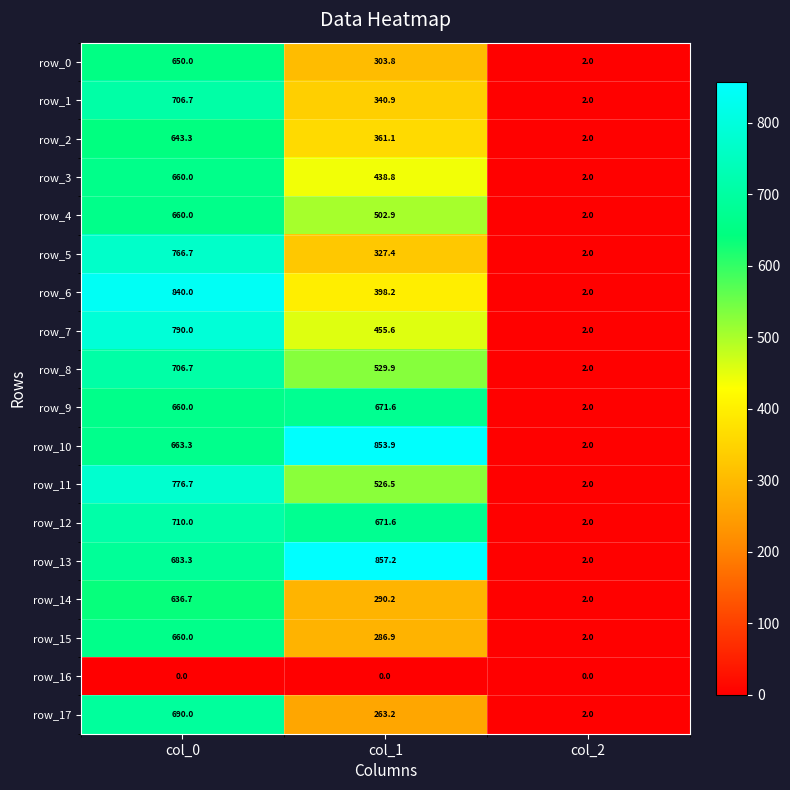

True or false: row_9 has a value of 2.0 at col_2.

True